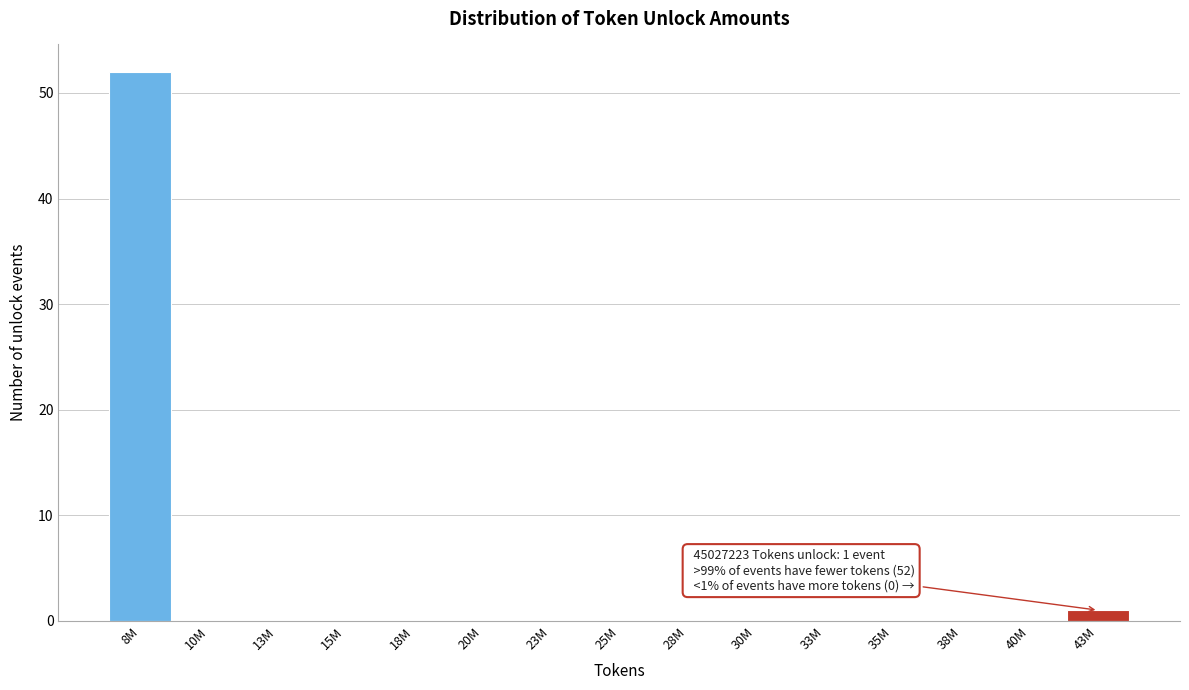

Reading left to right, list all the values displayed in this chart.

8M=52	10M=0	13M=0	15M=0	18M=0	20M=0	23M=0	25M=0	28M=0	30M=0	33M=0	35M=0	38M=0	40M=0	43M=1